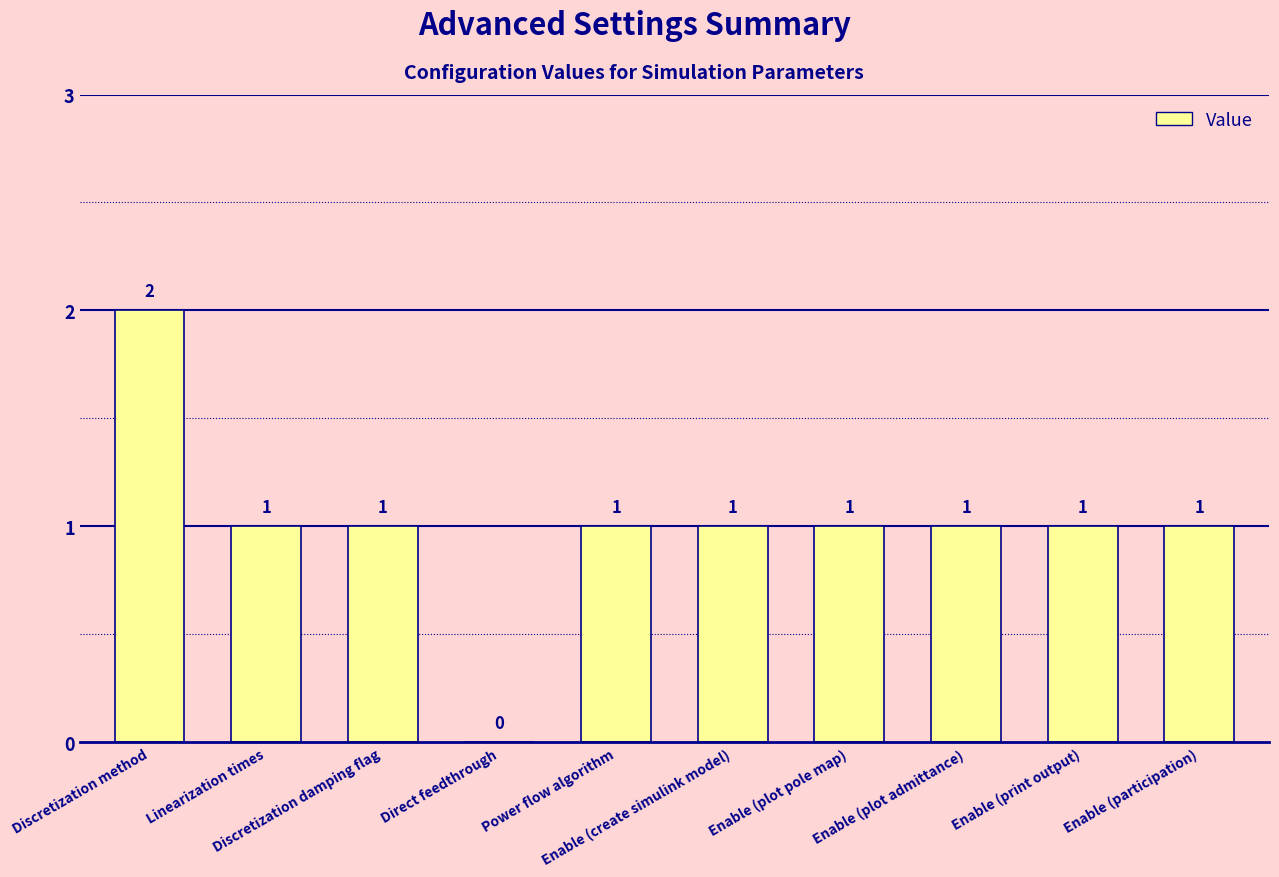

What is the sum of all values?

10